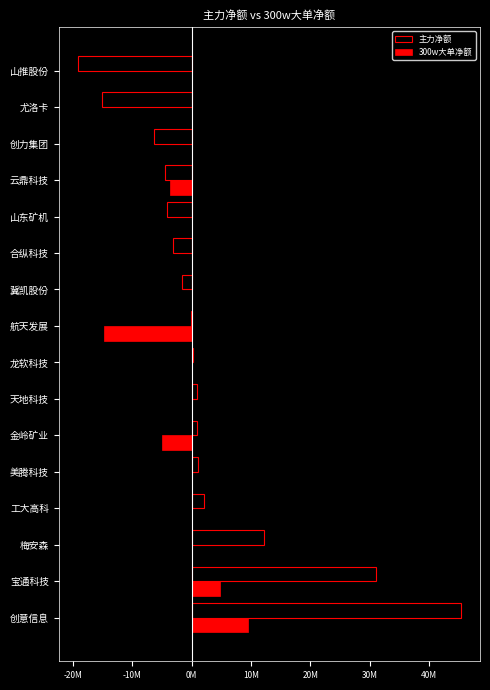

What are all the series names shown in the legend?

主力净额, 300w大单净额